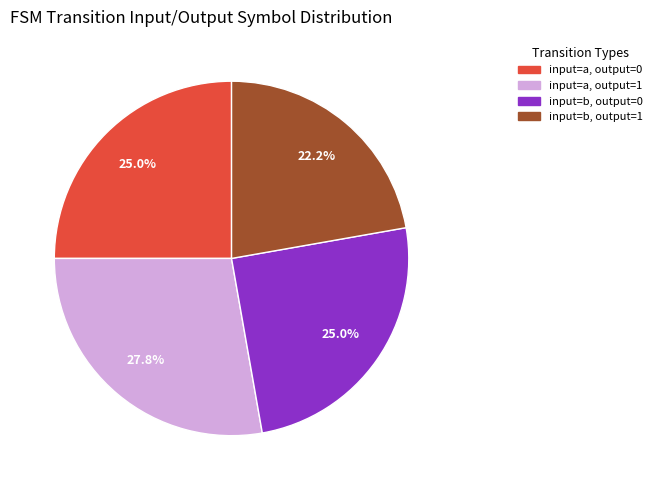

How many slices are in this pie chart?

4